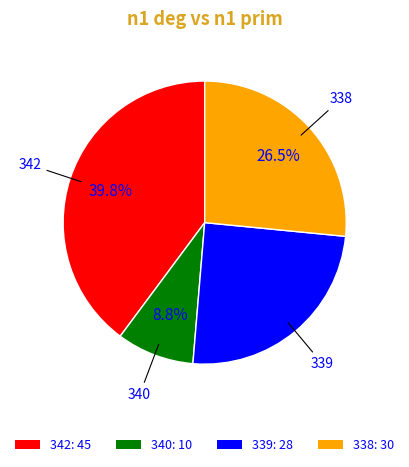

What is the largest slice in the pie chart?

342: 45